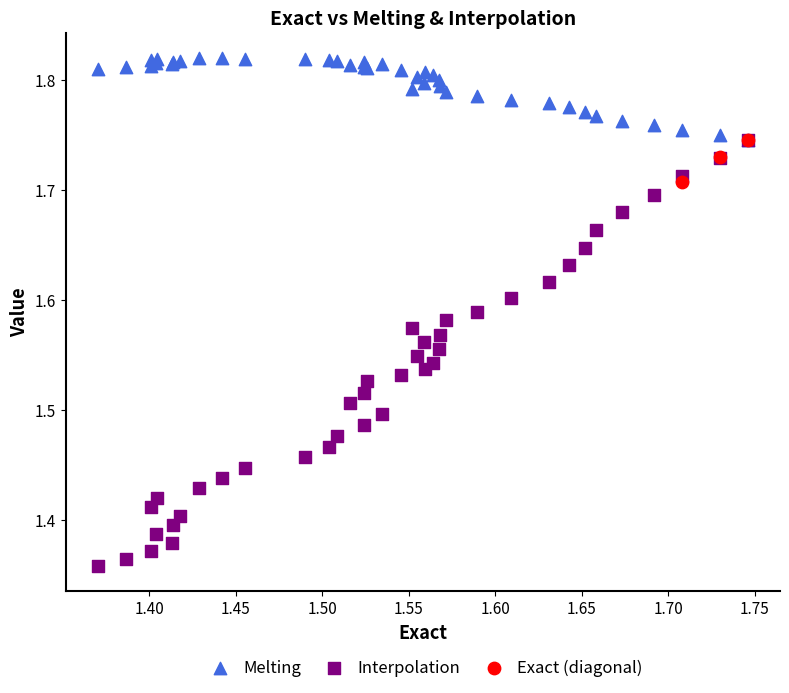

Which series contains the lowest Y value?

Interpolation